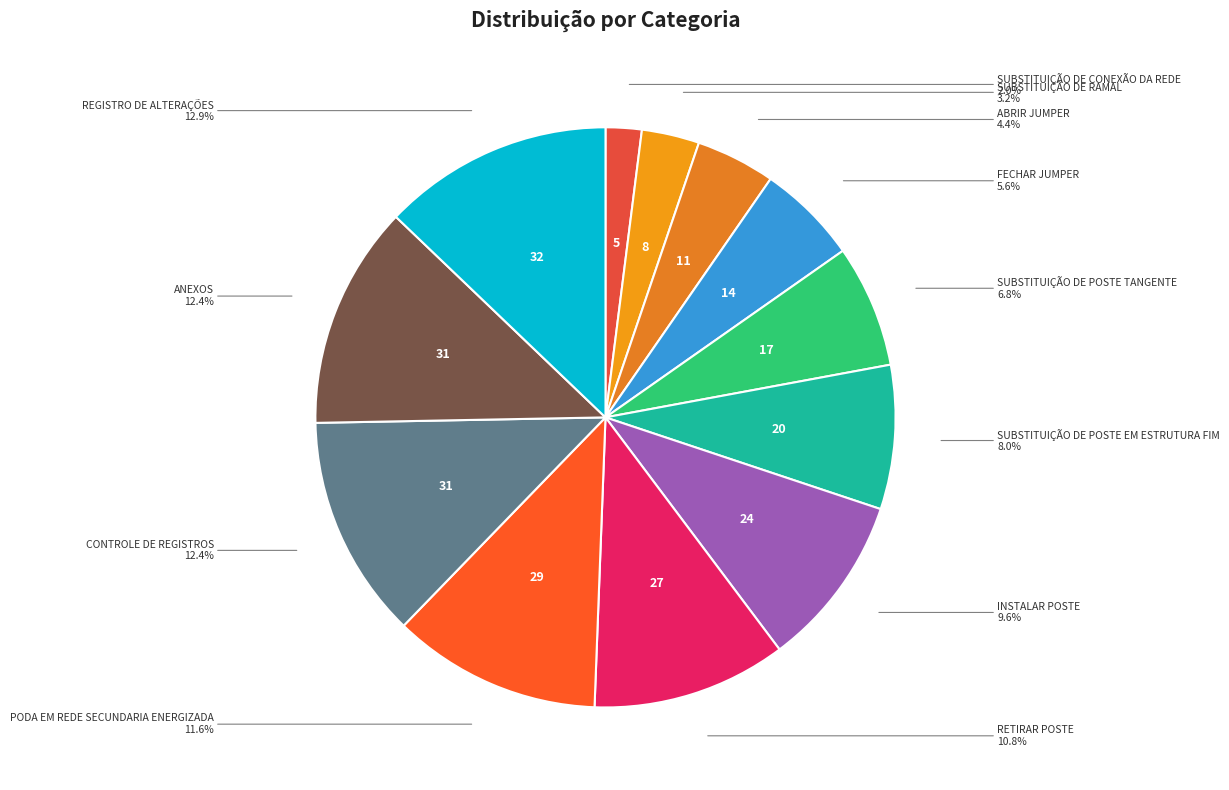

To the nearest percent, what is the combined percentage of REGISTRO DE ALTERAÇÕES and ABRIR JUMPER?

17%